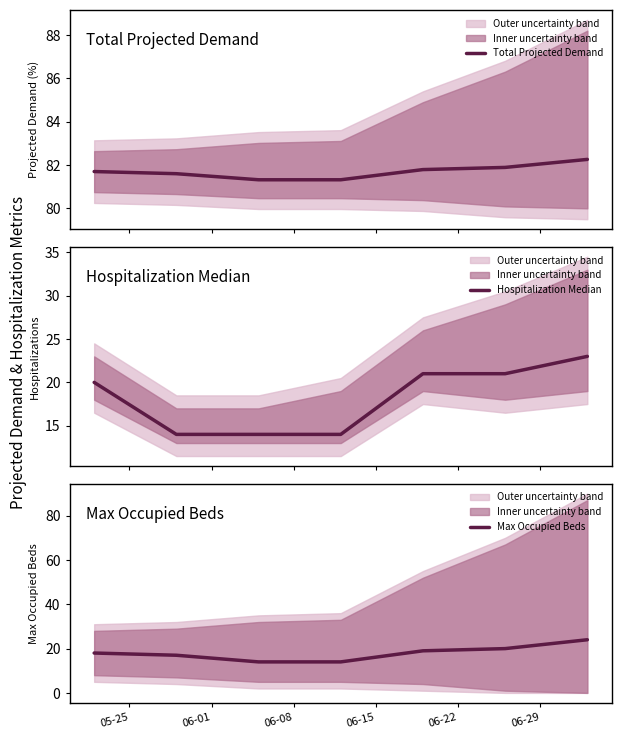

The Hospitalization Median series shows 20.8 at 06-08. True or false?

False